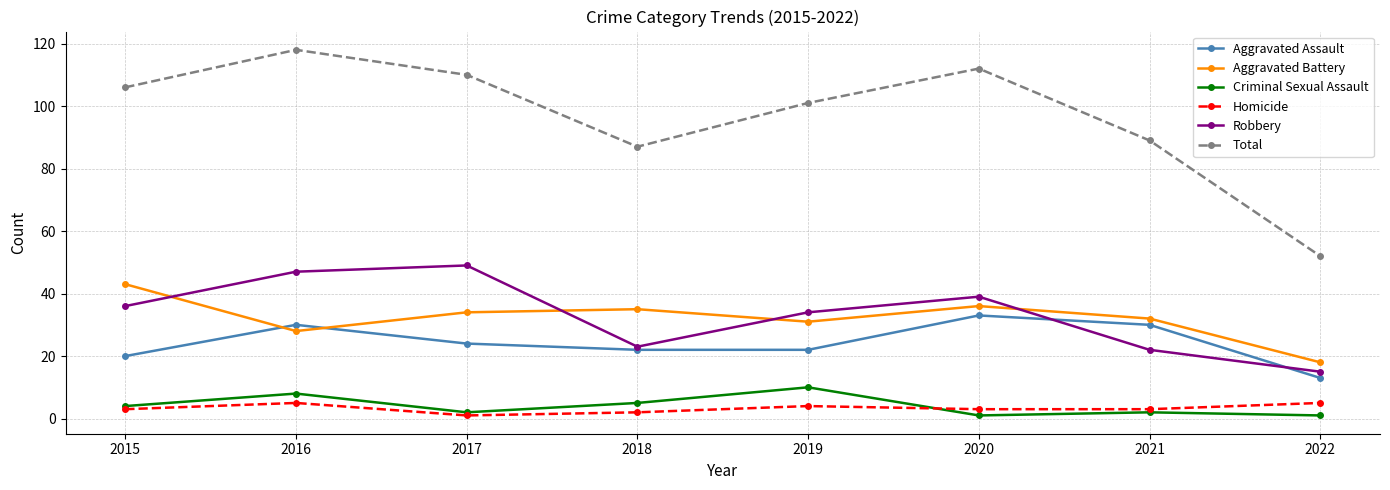

Which series has the largest total across all categories?

Total